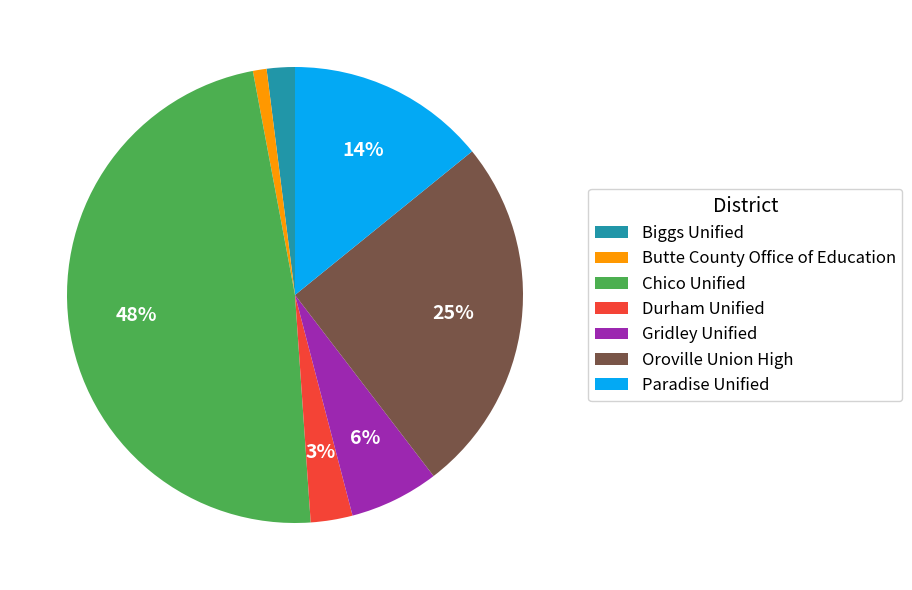

Count the number of slices in the pie.

7